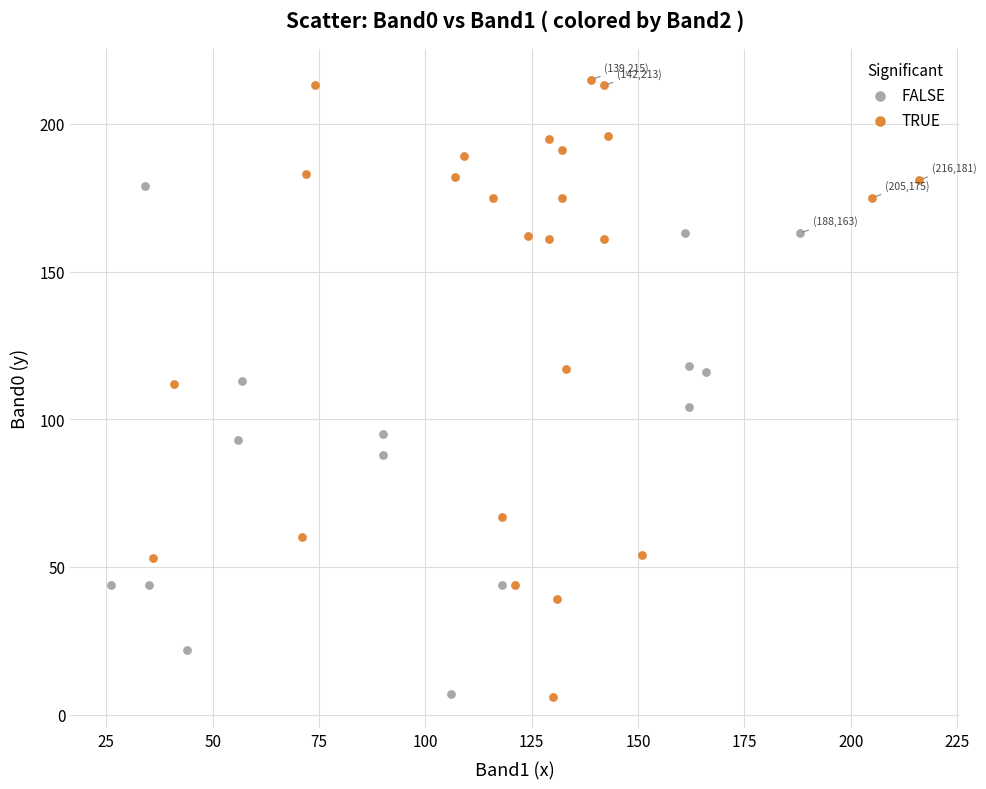

Which series contains the highest Y value?

TRUE